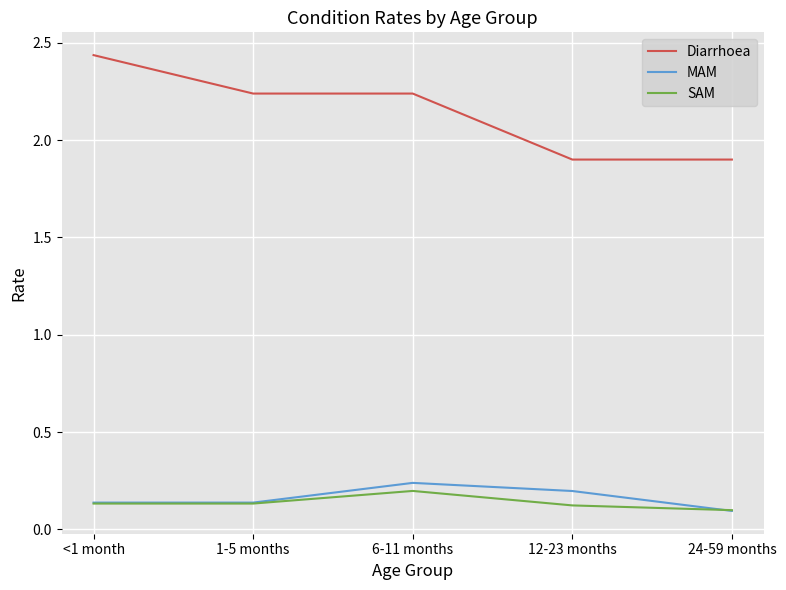

At which category does the chart reach its peak across all series?

<1 month